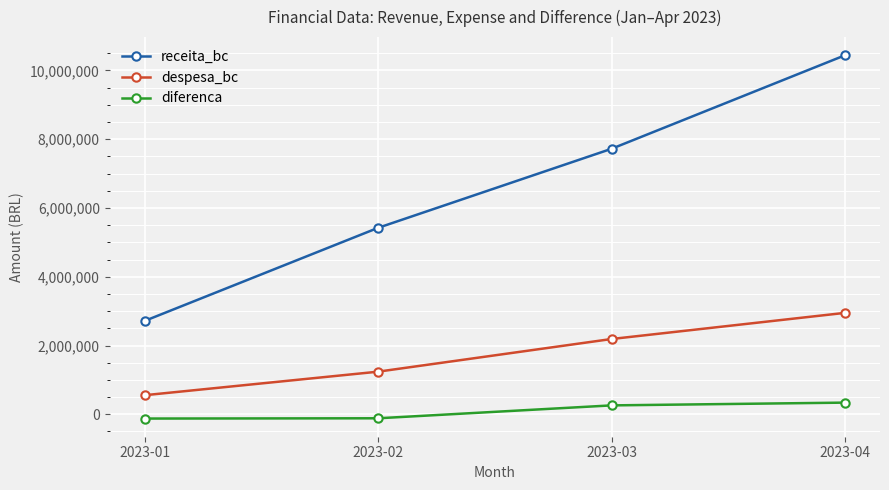

What is the average value of the despesa_bc series?

1733038.9